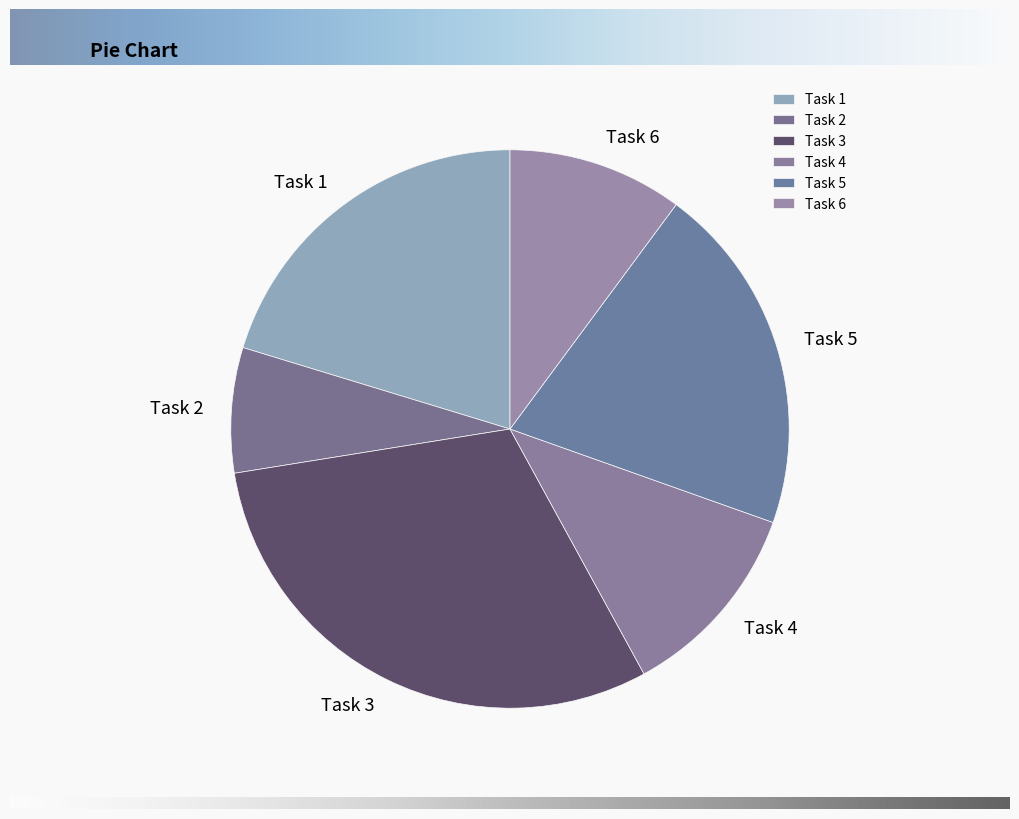

How many segments does this pie chart have?

6